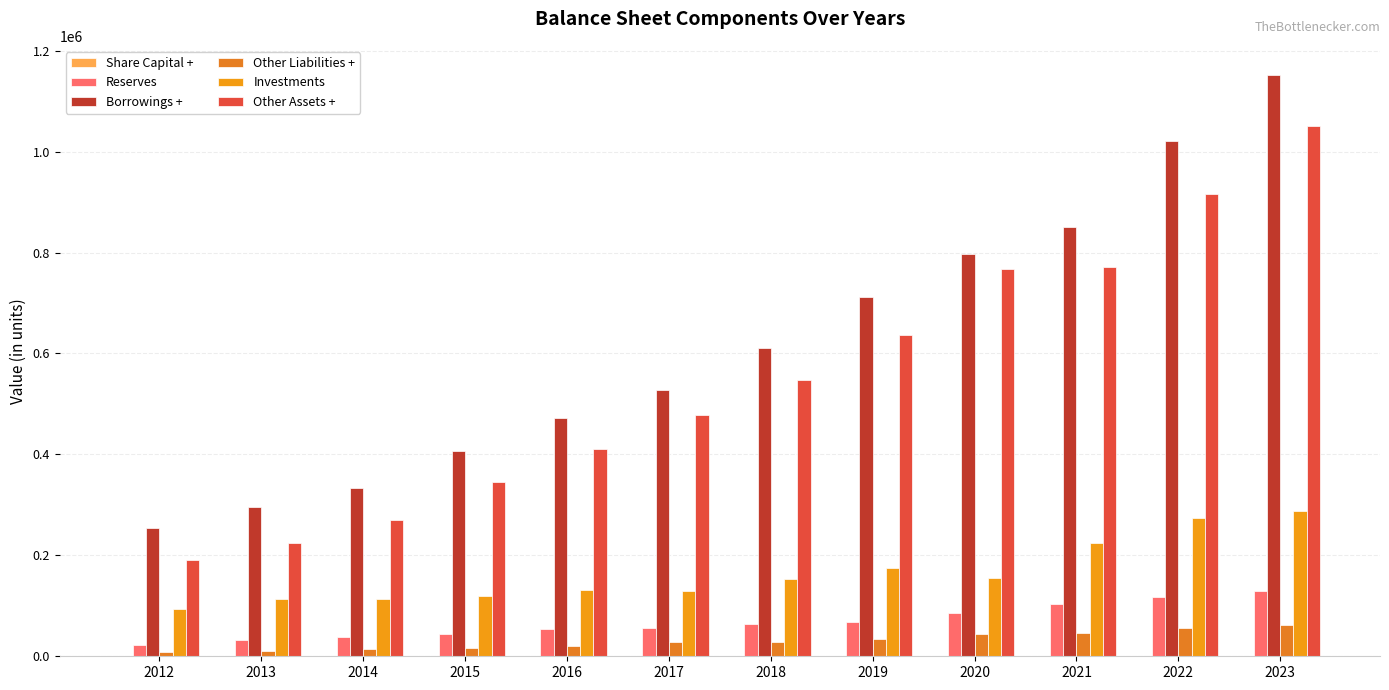

What is the difference between the highest and lowest values at 2012?

253646